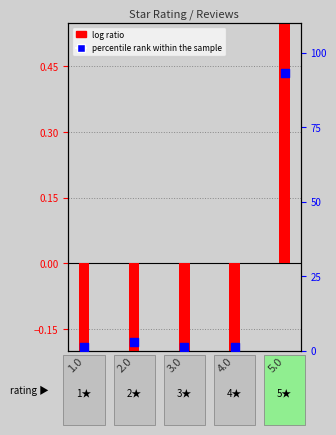

What is the ratio of the value at 1.0 to the value at 2.0?

0.5